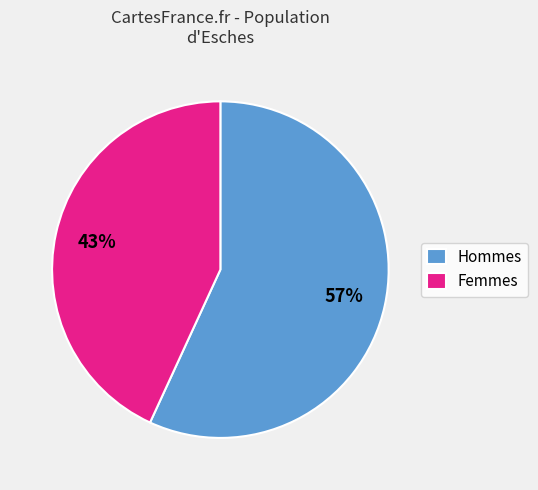

Rank the categories by value from lowest to highest.

Femmes, Hommes